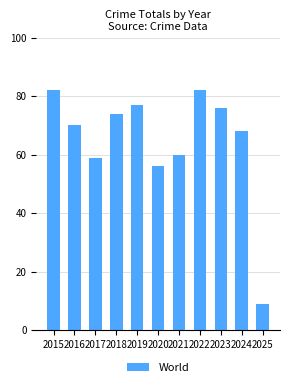

At which label is the value closest to 45?

2020